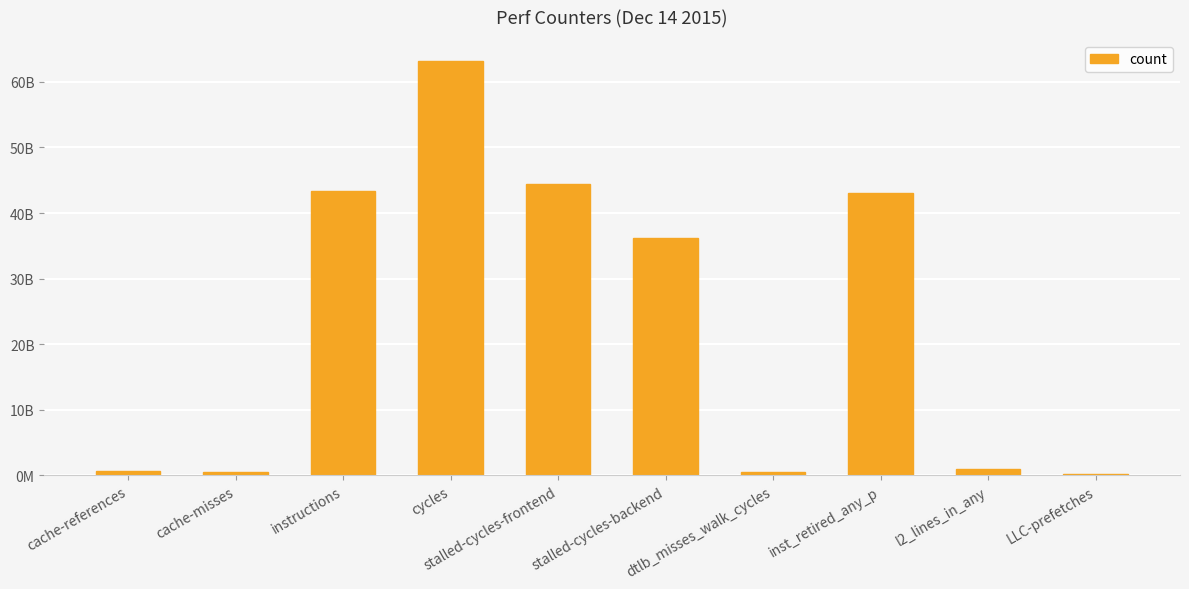

What is the sum of the values at l2_lines_in_any and cache-references?

1560715345